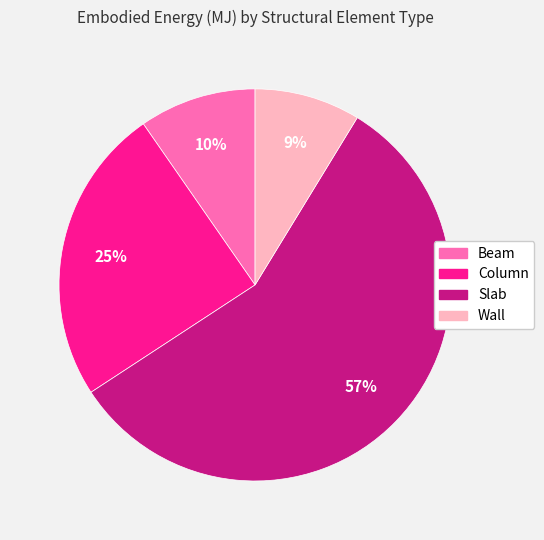

Which has a higher value, Slab or Column?

Slab